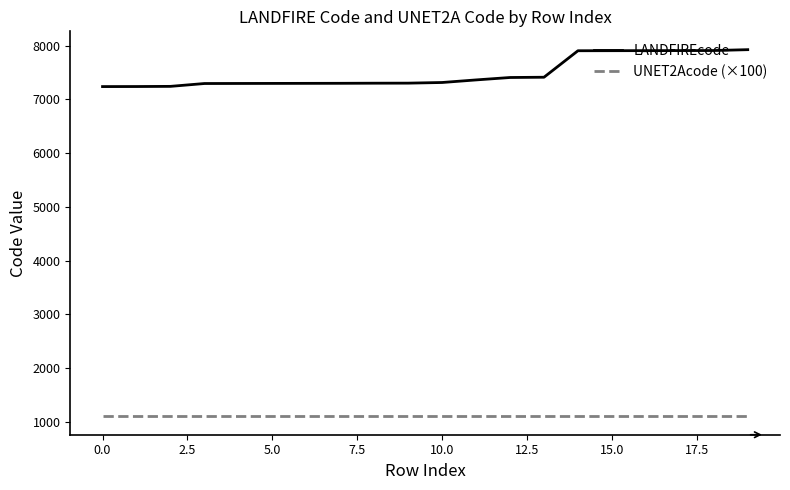

What is the difference between the maximum and minimum values in the LANDFIREcode series?

687